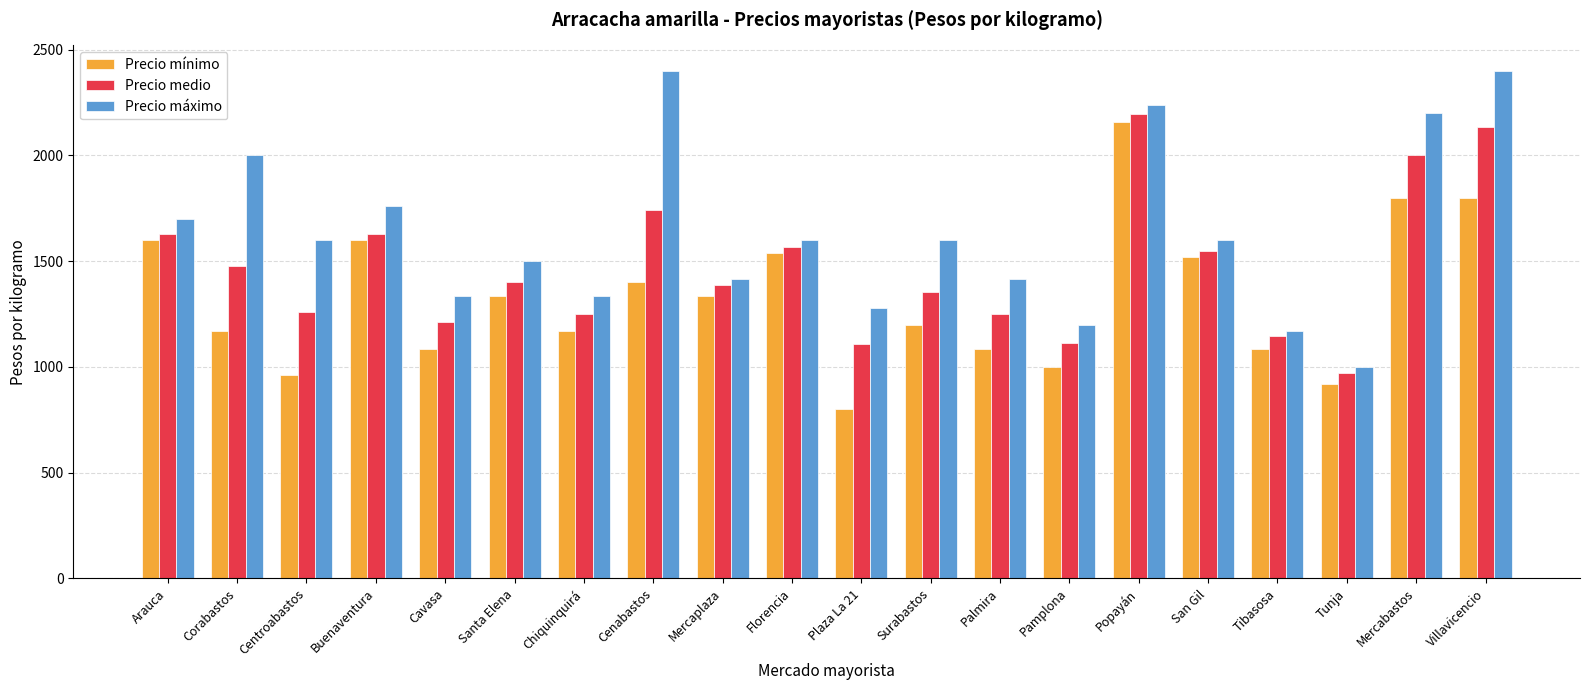

What is the total value across all series at Chiquinquirá?

3750